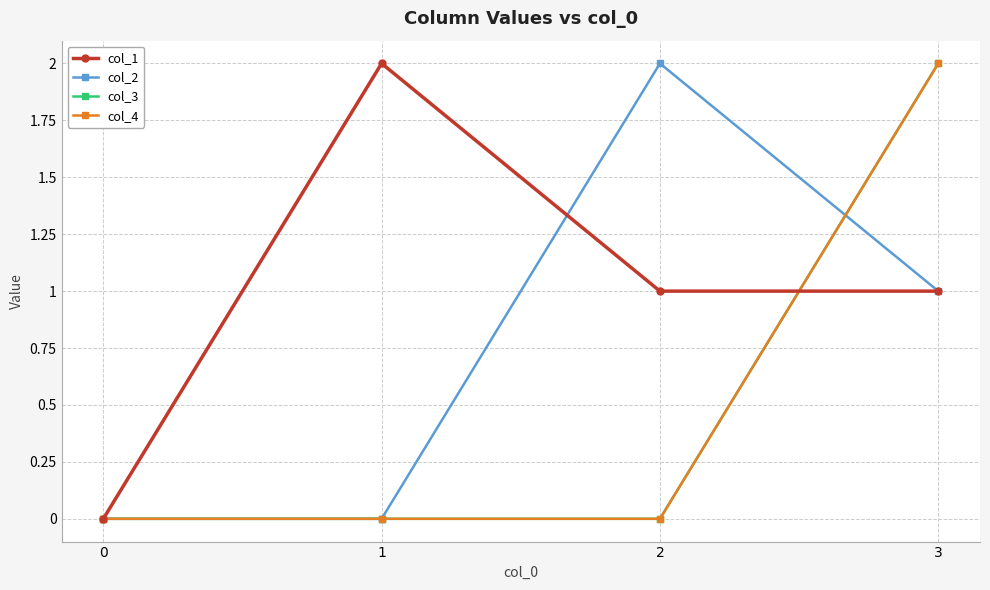

At which category is the sum across all series the highest?

3